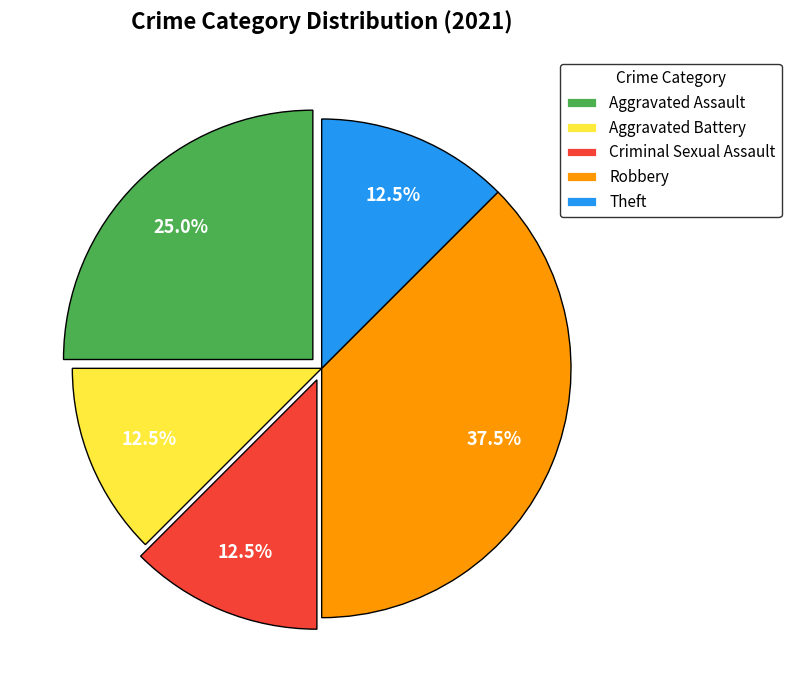

Combined, do Criminal Sexual Assault and Theft account for over 50%?

No